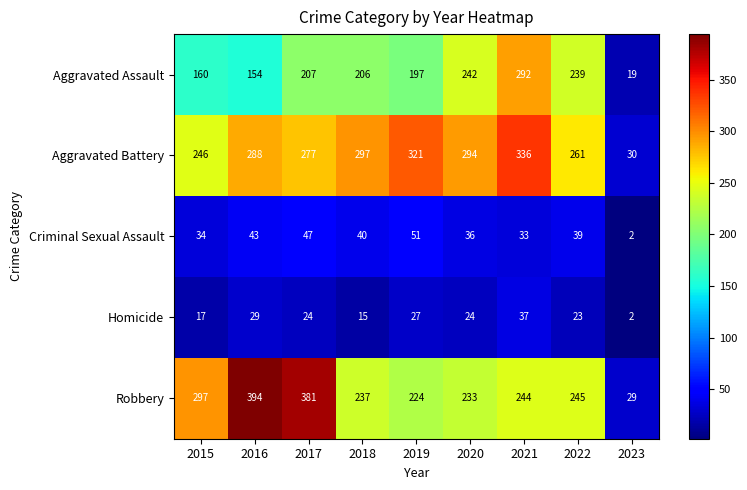

List the labels in order of Robbery value, largest first.

2016, 2017, 2015, 2022, 2021, 2018, 2020, 2019, 2023